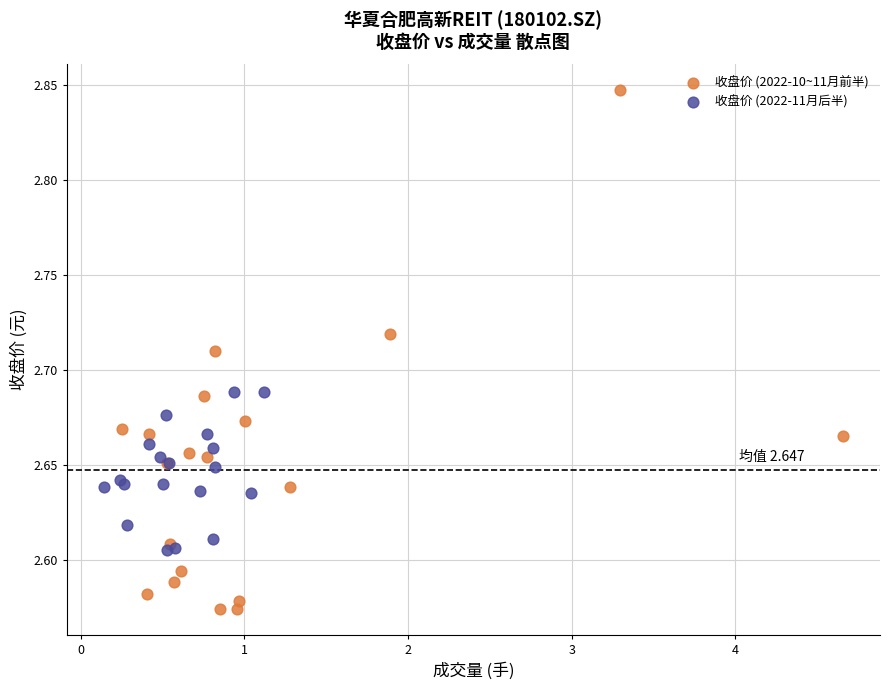

Which series reaches the minimum Y coordinate?

收盘价 (2022-10~11月前半)